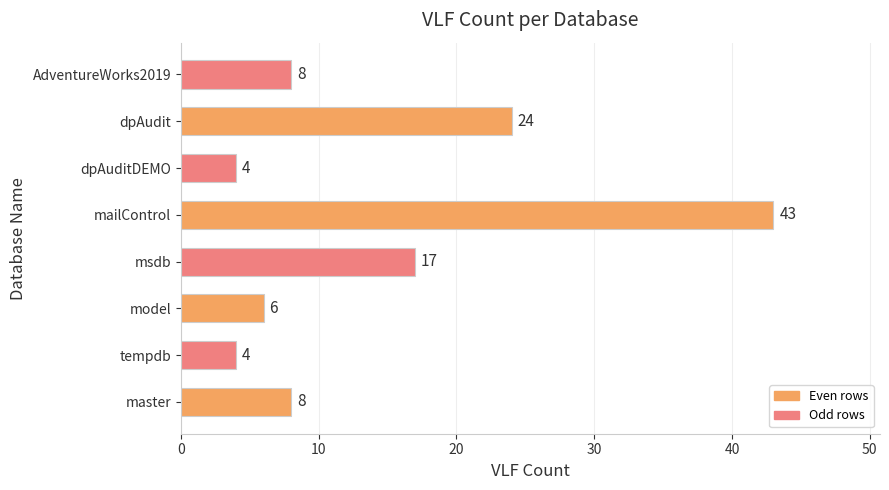

The value at AdventureWorks2019 is 8. True or false?

True